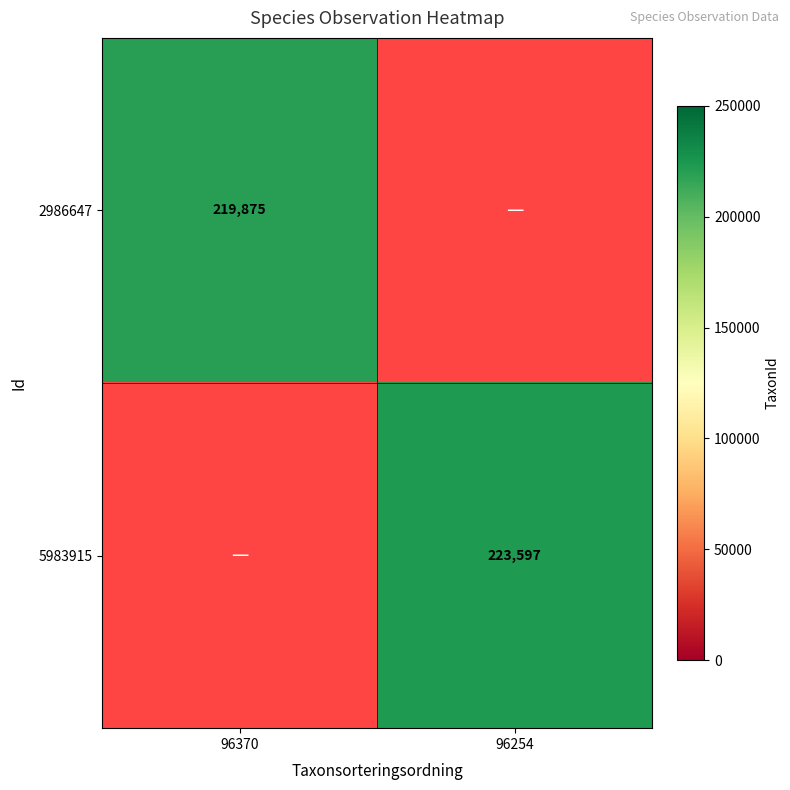

True or false: 2986647 has a value of 219875 at 96370.

True